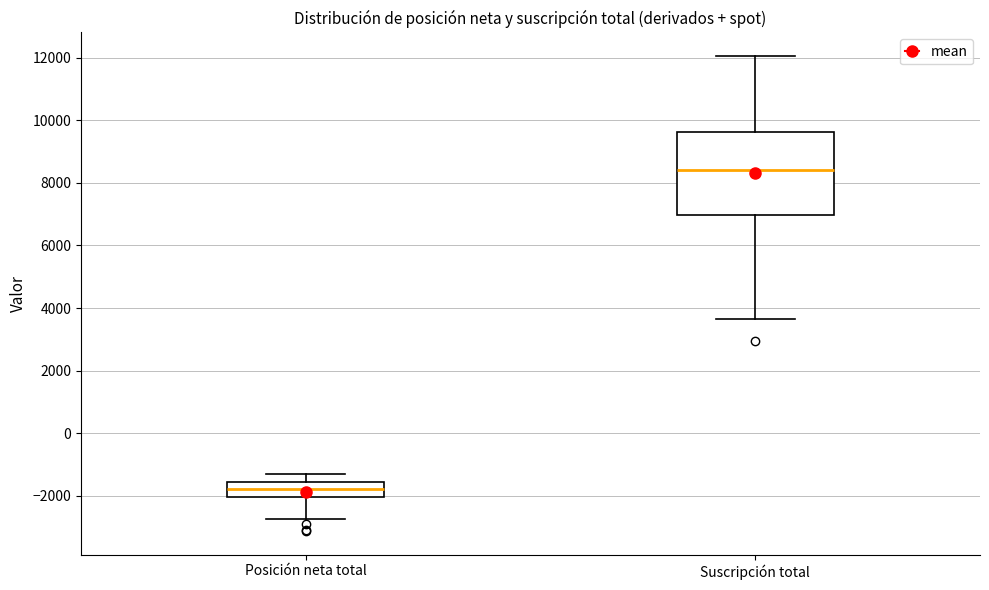

Which box is the tallest, from its lower edge to its upper edge?

Suscripción total